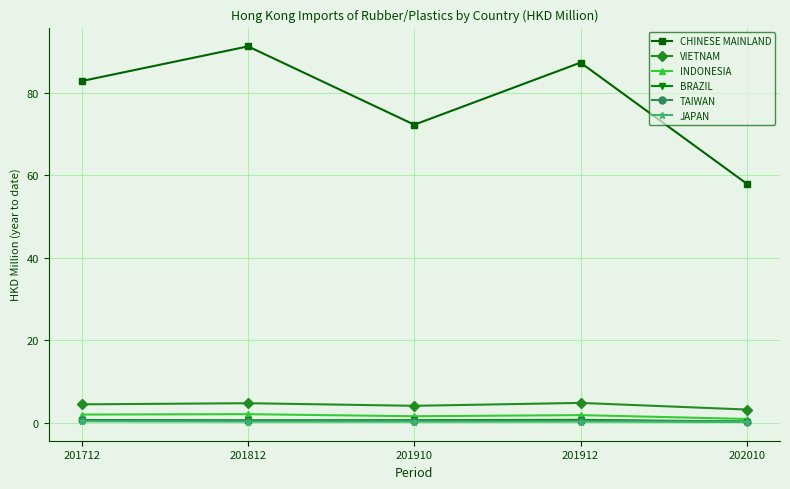

The VIETNAM series shows 3.2 at 202010. True or false?

True